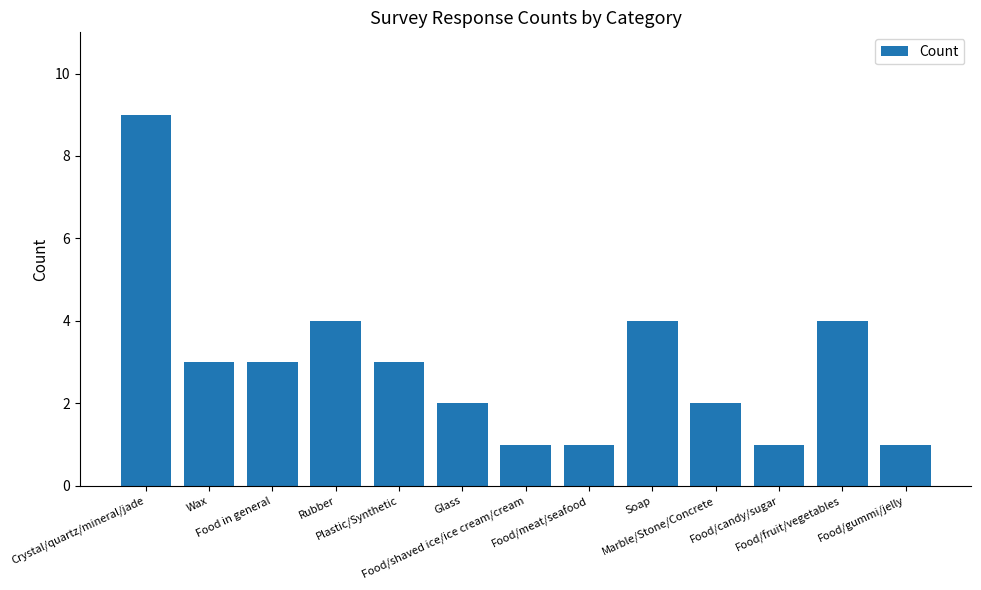

What is the sum of the values at Food in general and Wax?

6